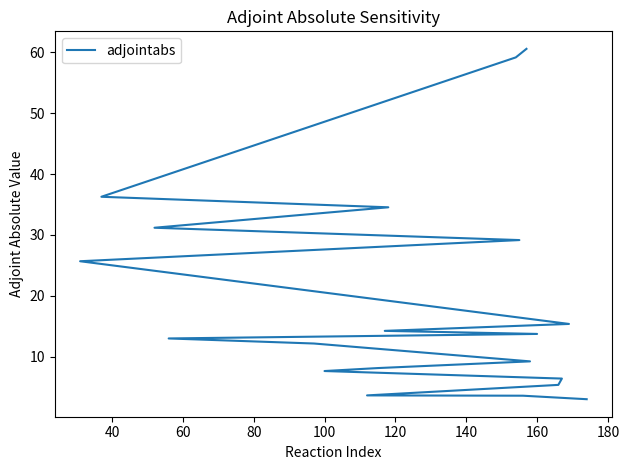

Between 140 and 120, which is larger?

120